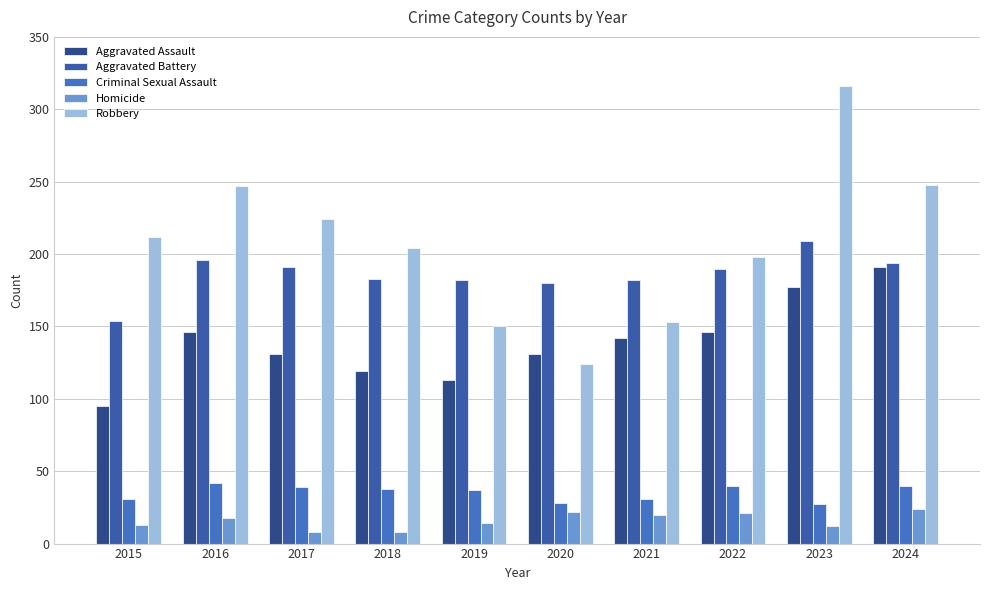

What is the minimum value for Homicide?

8